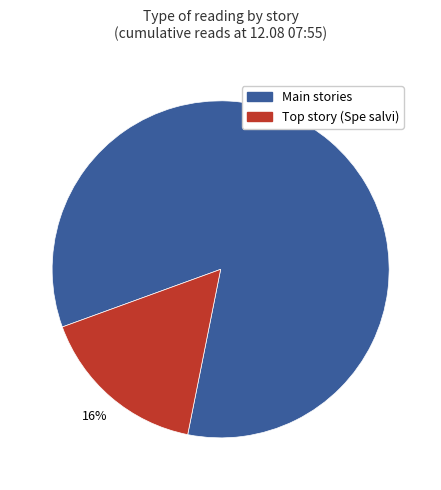

How many slices are in this pie chart?

2